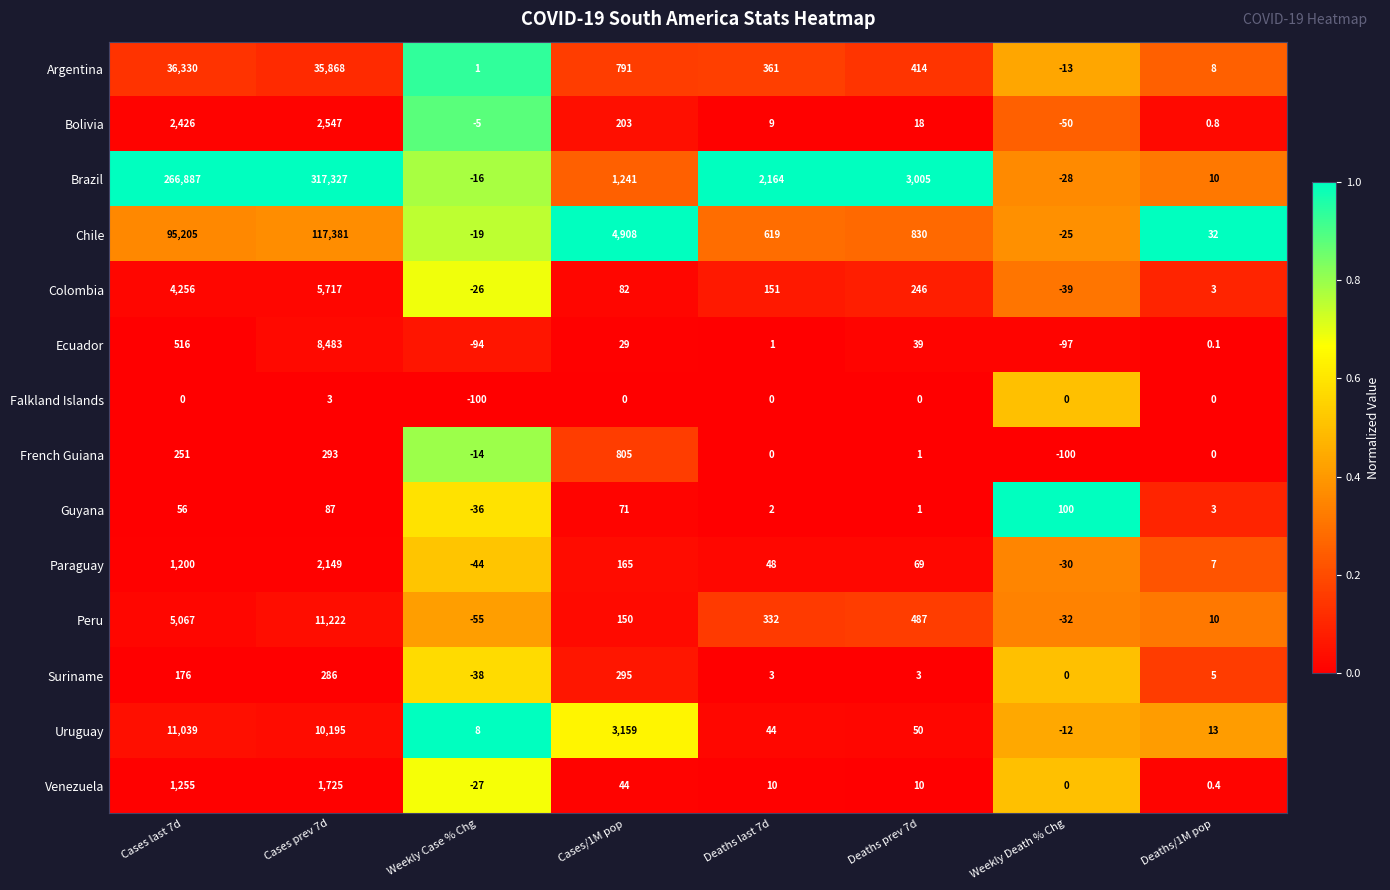

The Falkland Islands series shows 47.5 at Cases/1M pop. True or false?

False